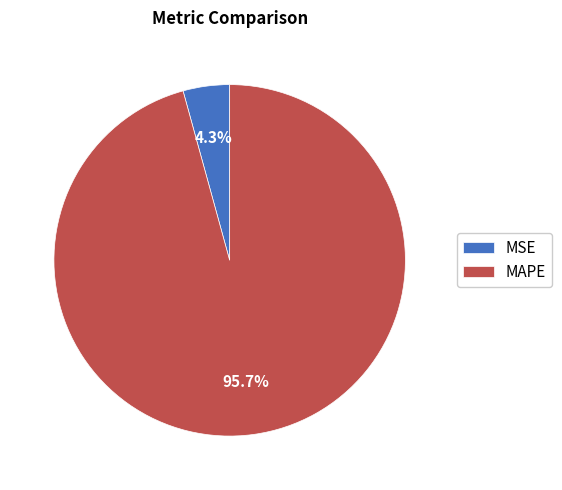

To the nearest percent, what is the average slice percentage?

50%